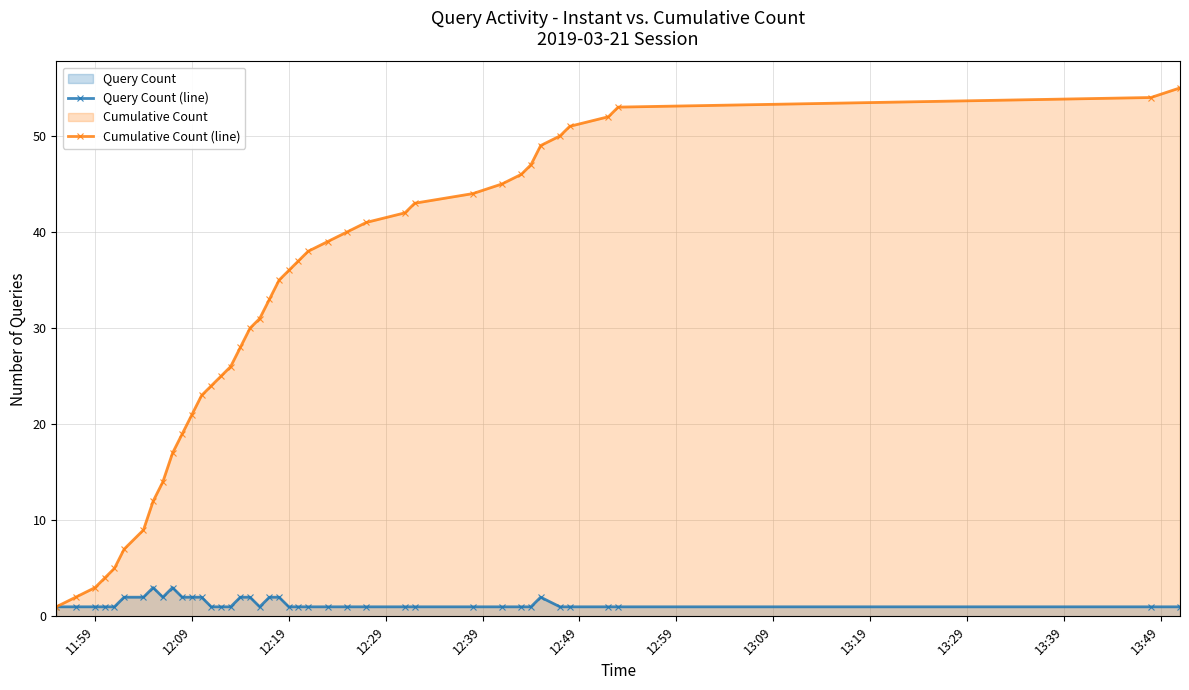

How many data points does each series have?

40